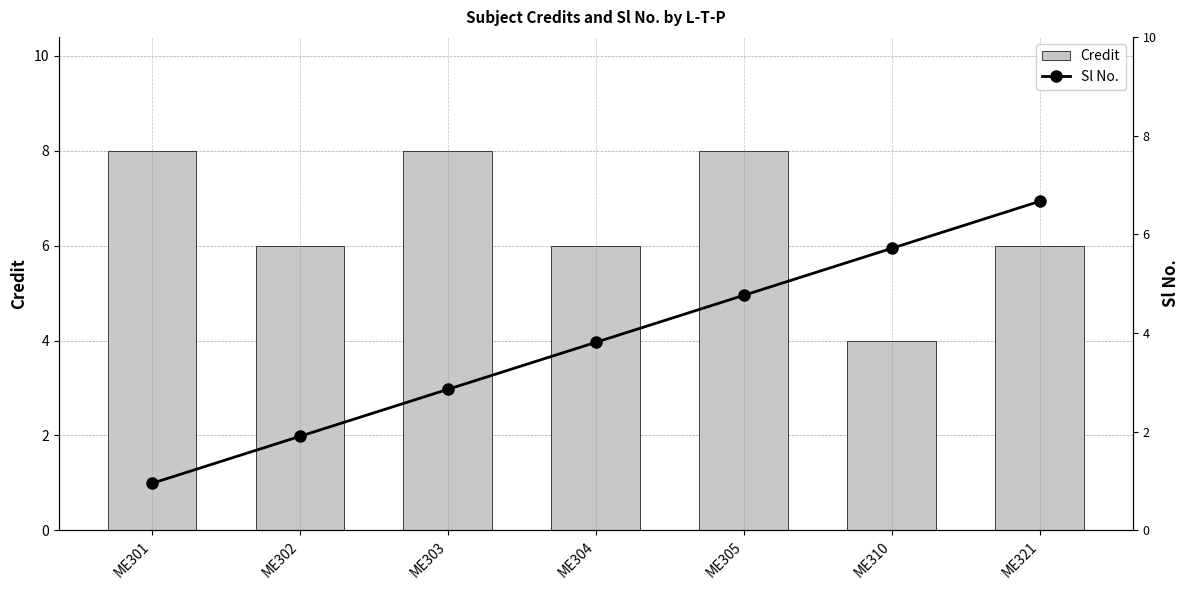

List the series in order of their overall mean, highest first.

Credit, Sl No.